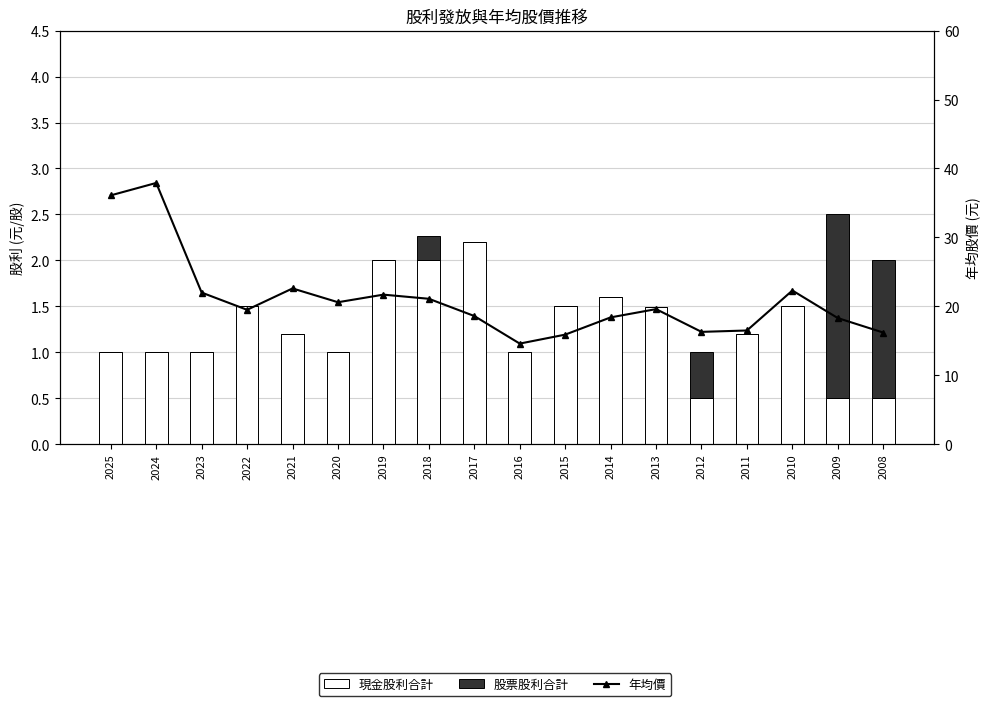

Reading left to right, list all the values displayed in this chart.

現金股利合計: 2025=1.0	2024=1.0	2023=1.0	2022=1.5	2021=1.2	2020=1.0	2019=2.0	2018=2.0	2017=2.2	2016=1.0	2015=1.5	2014=1.6	2013=1.5	2012=0.5	2011=1.2	2010=1.5	2009=0.5	2008=0.5
股票股利合計: 2025=0.0	2024=0.0	2023=0.0	2022=0.0	2021=0.0	2020=0.0	2019=0.0	2018=0.3	2017=0.0	2016=0.0	2015=0.0	2014=0.0	2013=0.0	2012=0.5	2011=0.0	2010=0.0	2009=2.0	2008=1.5
年均價: 2025=36.1	2024=37.9	2023=22.0	2022=19.5	2021=22.6	2020=20.6	2019=21.7	2018=21.1	2017=18.6	2016=14.6	2015=15.9	2014=18.4	2013=19.6	2012=16.3	2011=16.5	2010=22.3	2009=18.3	2008=16.2